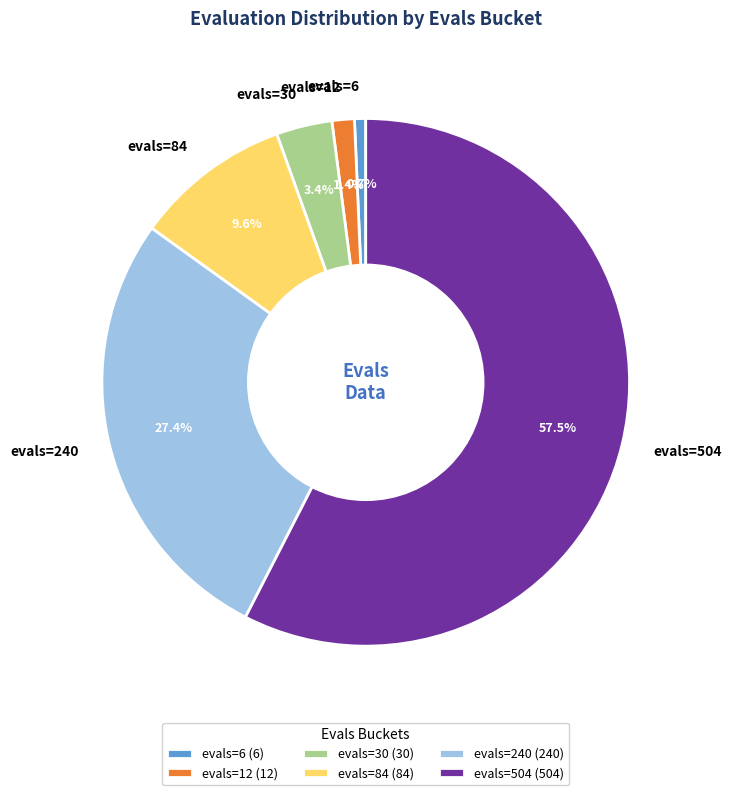

Is it true that evals=12 is 25% of the pie?

False